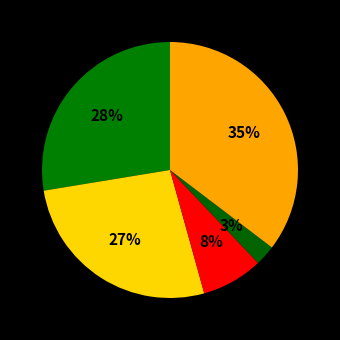

Is there a majority slice in this chart?

No